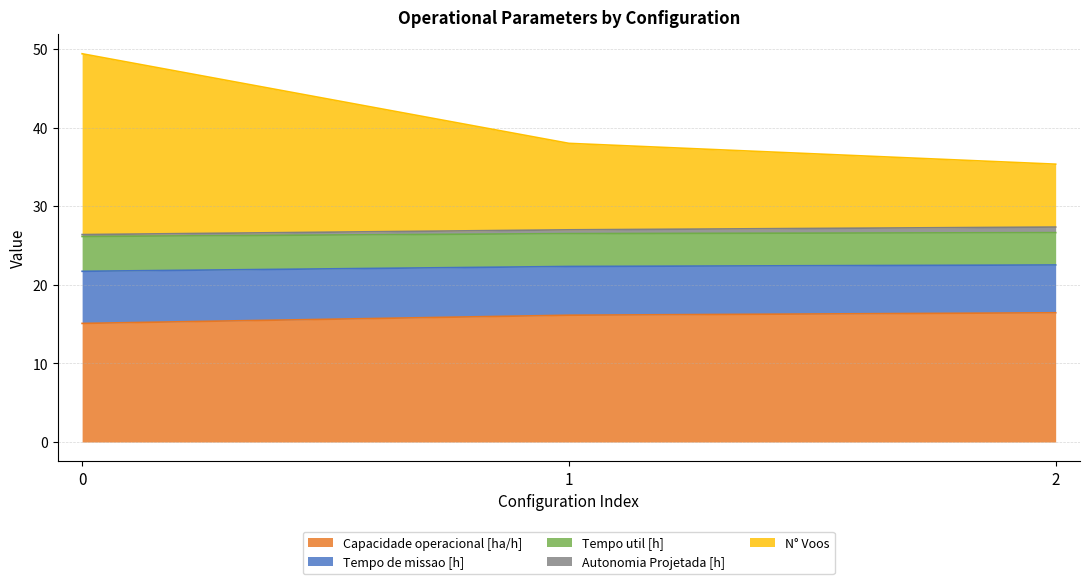

Does the chart have visible grid lines?

Yes